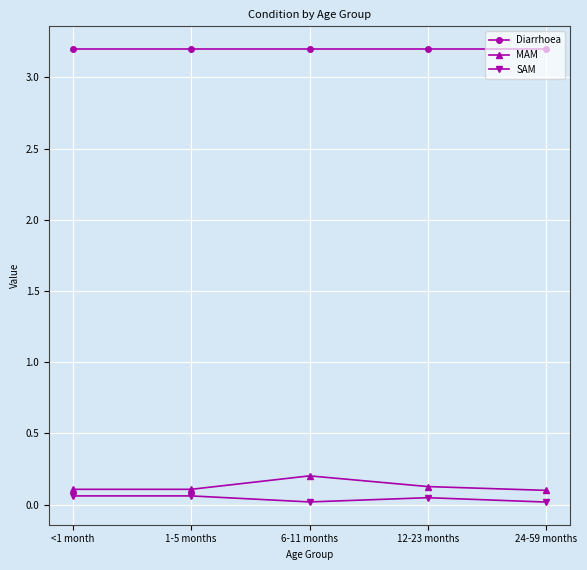

Is this an area chart (filled region under the line)?

No